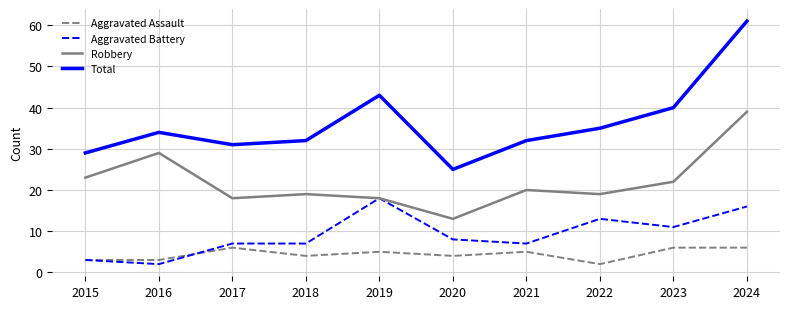

Which series has the largest total across all categories?

Total